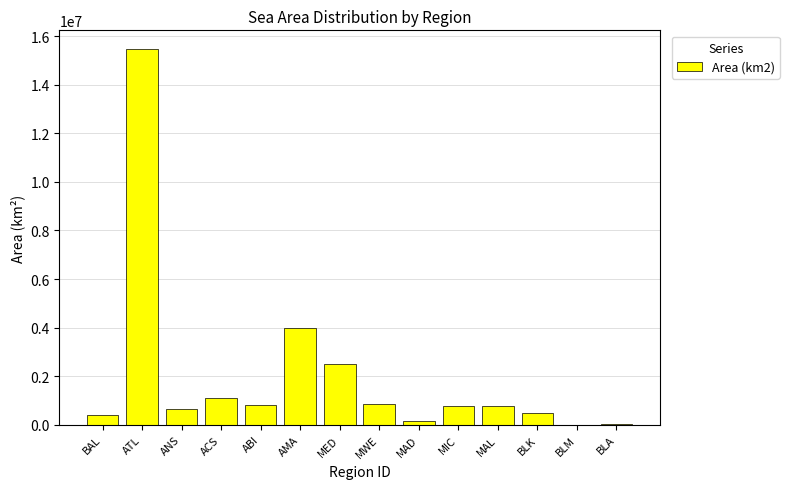

What is the maximum value shown in the chart?

15462049.0